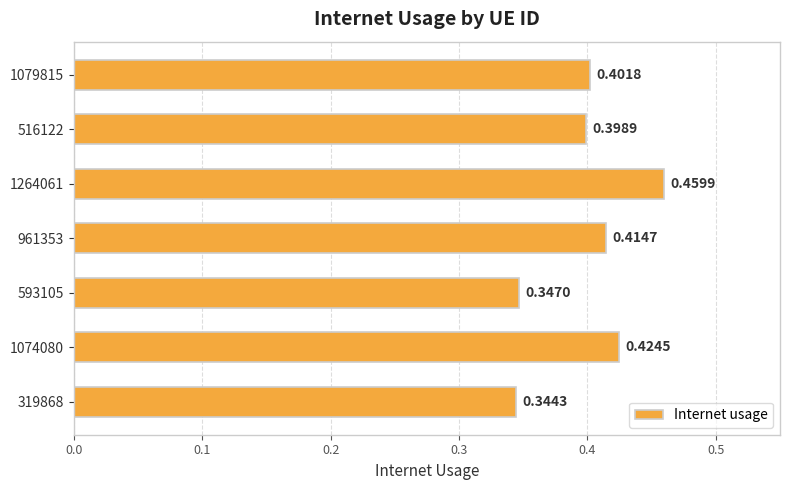

What is the difference between the maximum and minimum values?

0.1